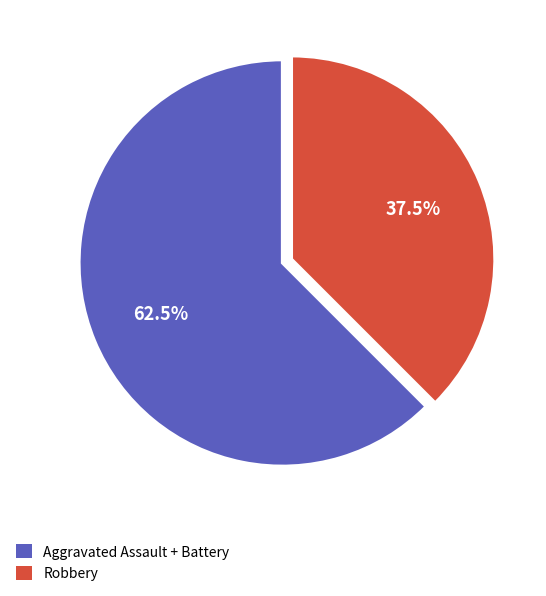

Does any single category account for the majority?

Yes